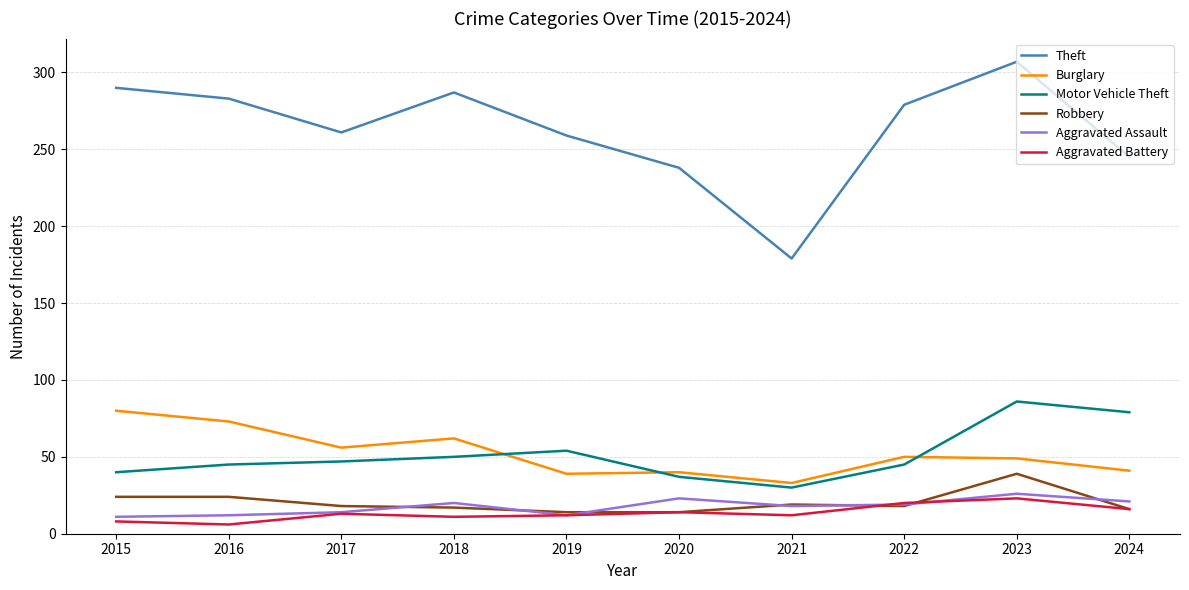

The value of Burglary at 2021 is 53. True or false?

False